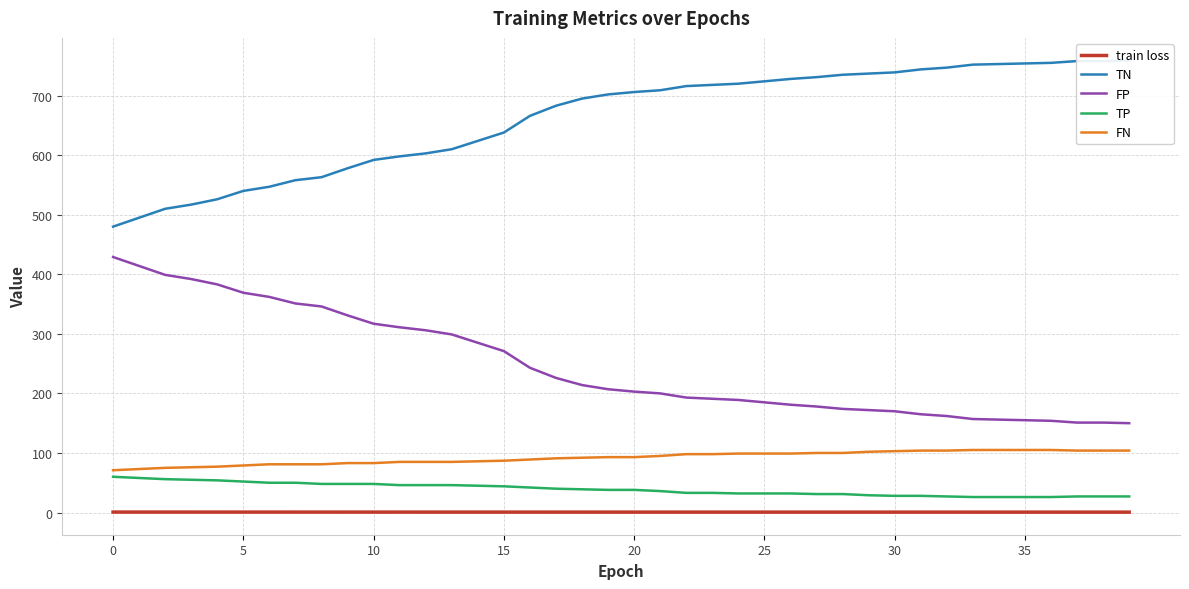

Does the chart have visible grid lines?

Yes